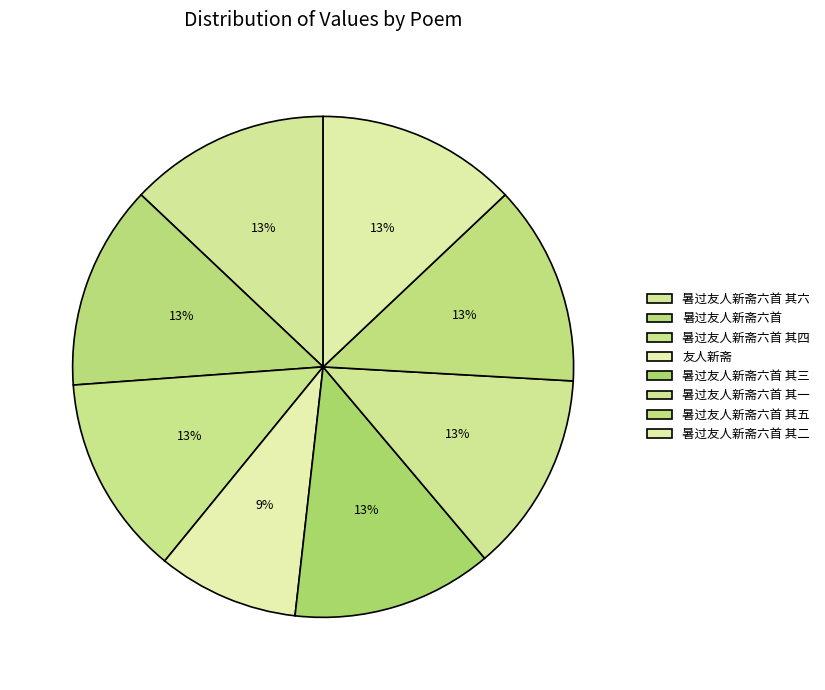

Do 暑过友人新斋六首 其一 and 暑过友人新斋六首 其五 together represent more than half of the pie?

No